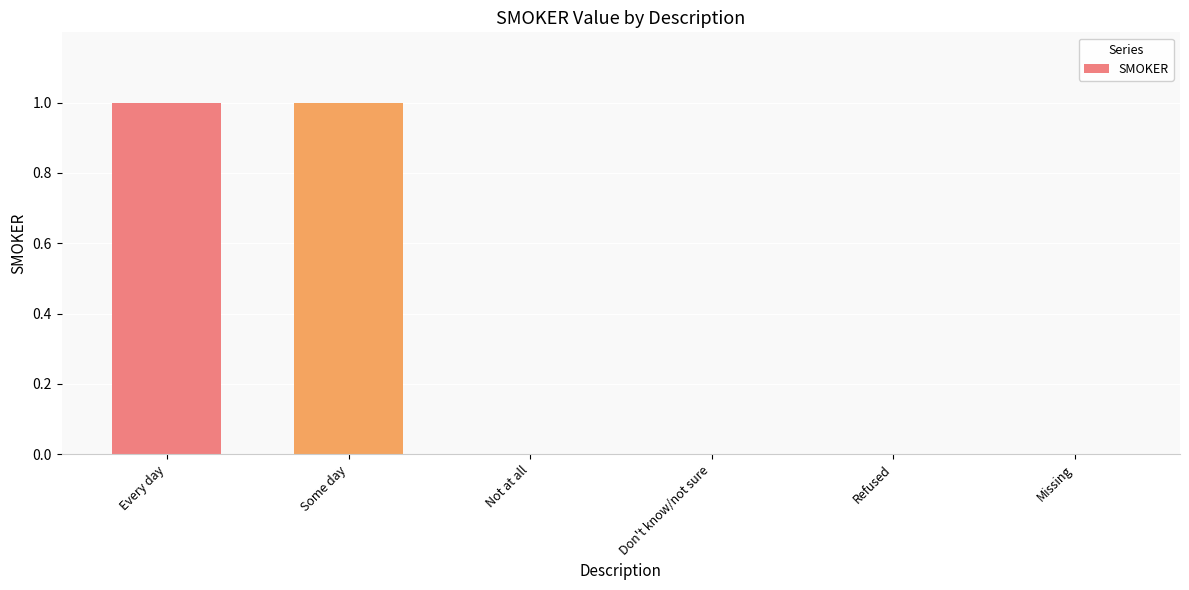

Reading left to right, list all the values displayed in this chart.

Every day=1	Some day=1	Not at all=0	Don't know/not sure=0	Refused=0	Missing=0